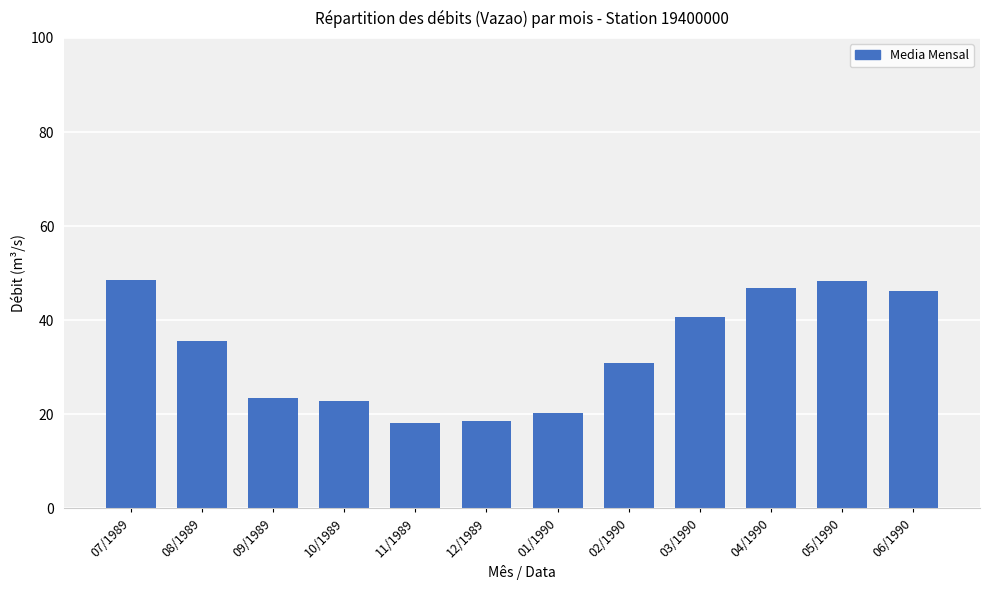

Count the number of data series in this chart.

1